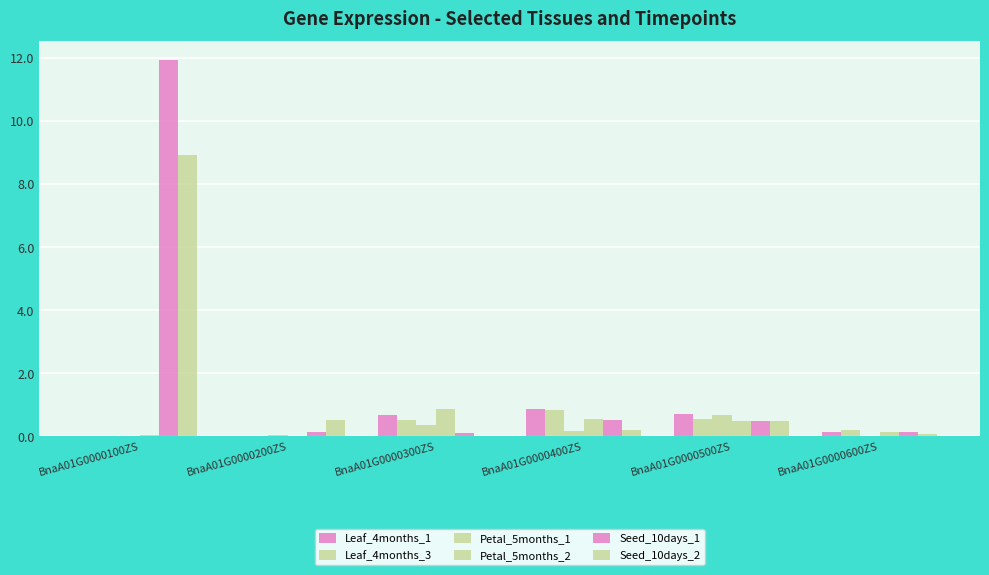

Where is Seed_10days_2 nearest to the value 4?

BnaA01G0000200ZS